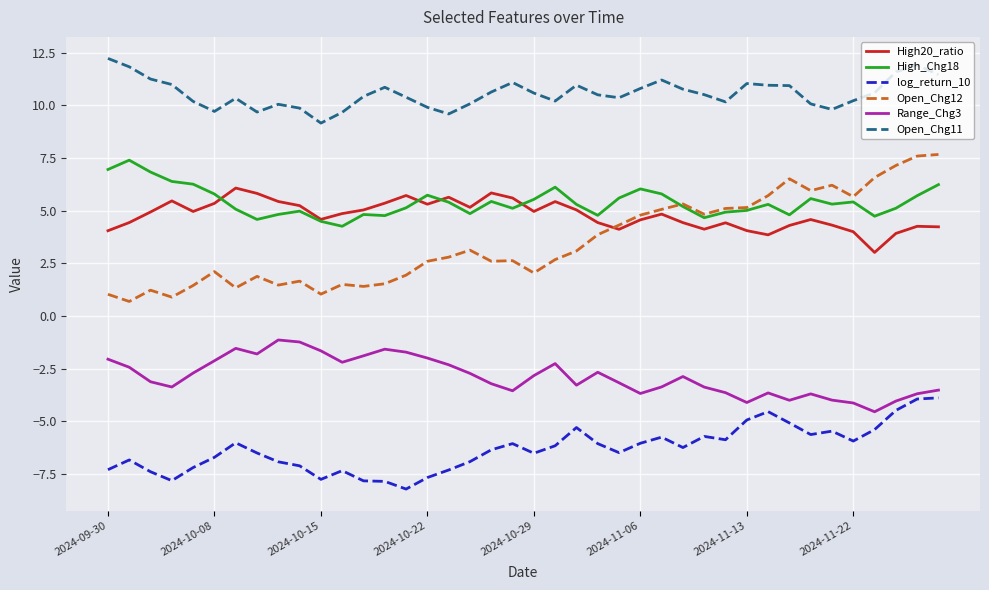

Which series has the largest total across all categories?

Open_Chg11